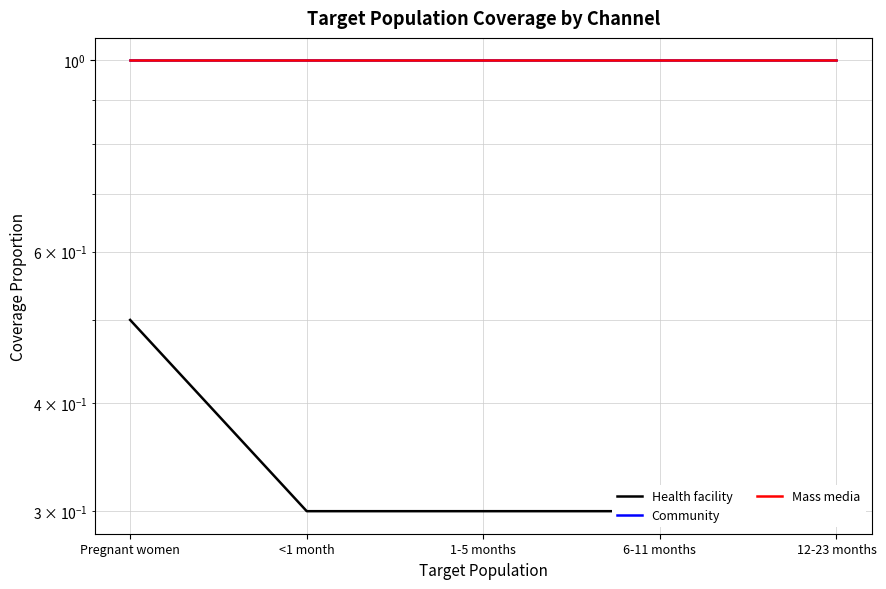

What is the sum of the Community values at <1 month and 6-11 months?

2.0